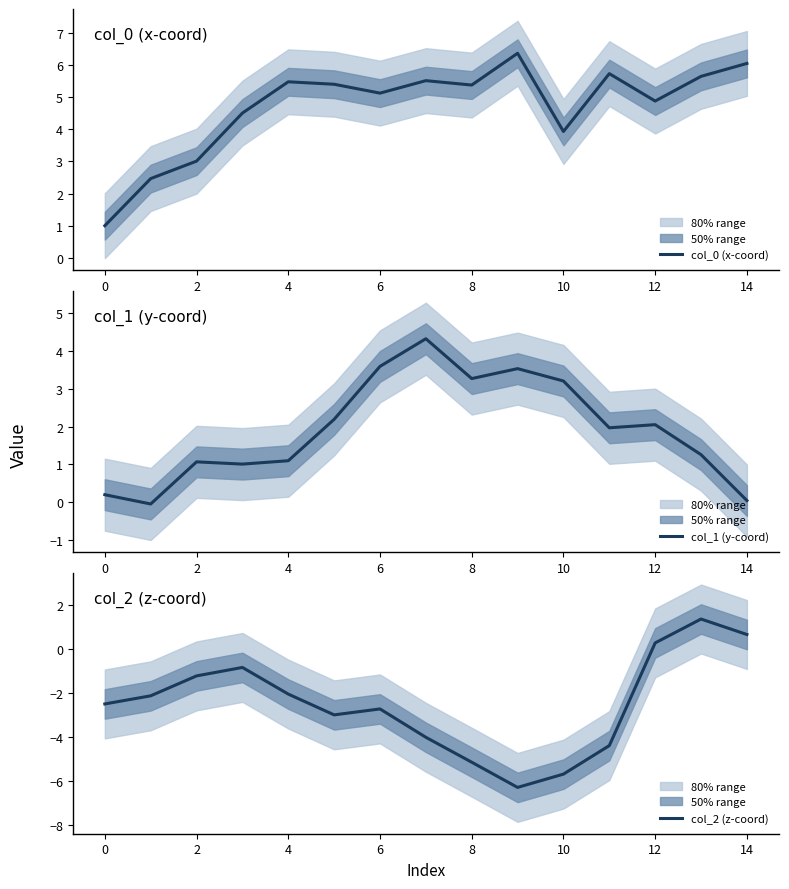

Where is the first local maximum for col_1 (y-coord)?

2